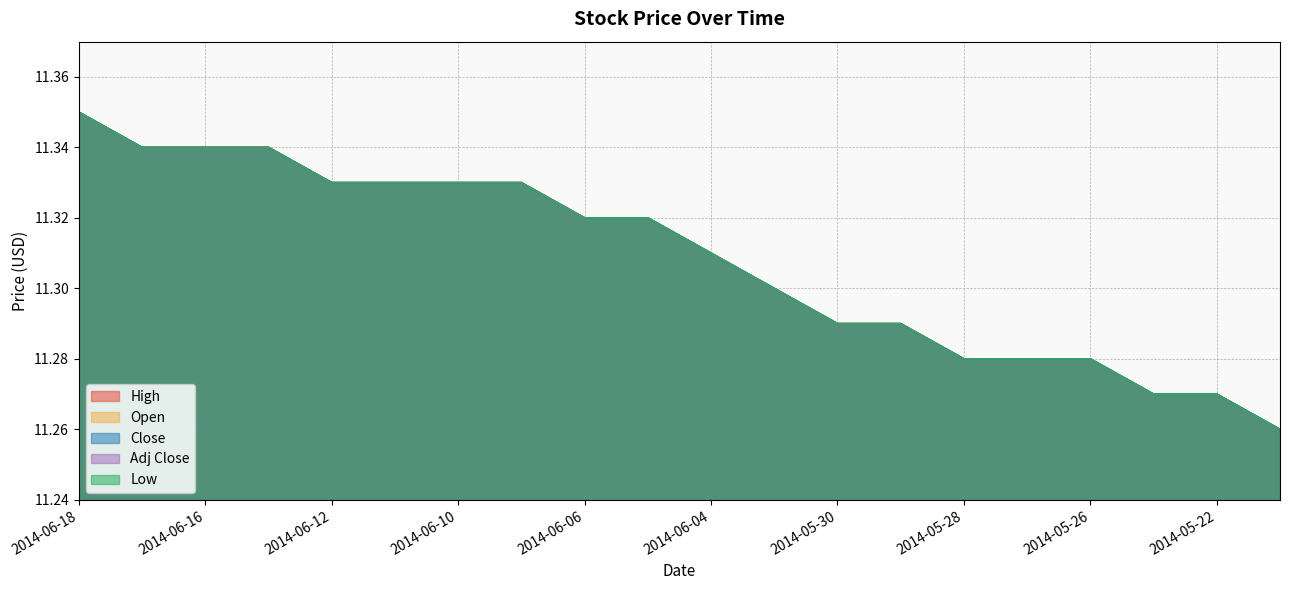

At 2014-06-16, list the series in order from smallest to largest.

High, Close, Low, Open, Adj Close